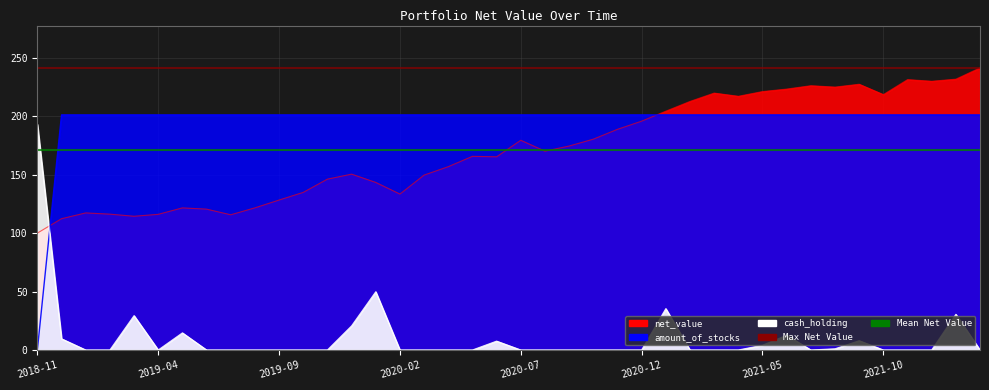

What is the label of the 15th point from the left?

2020-01